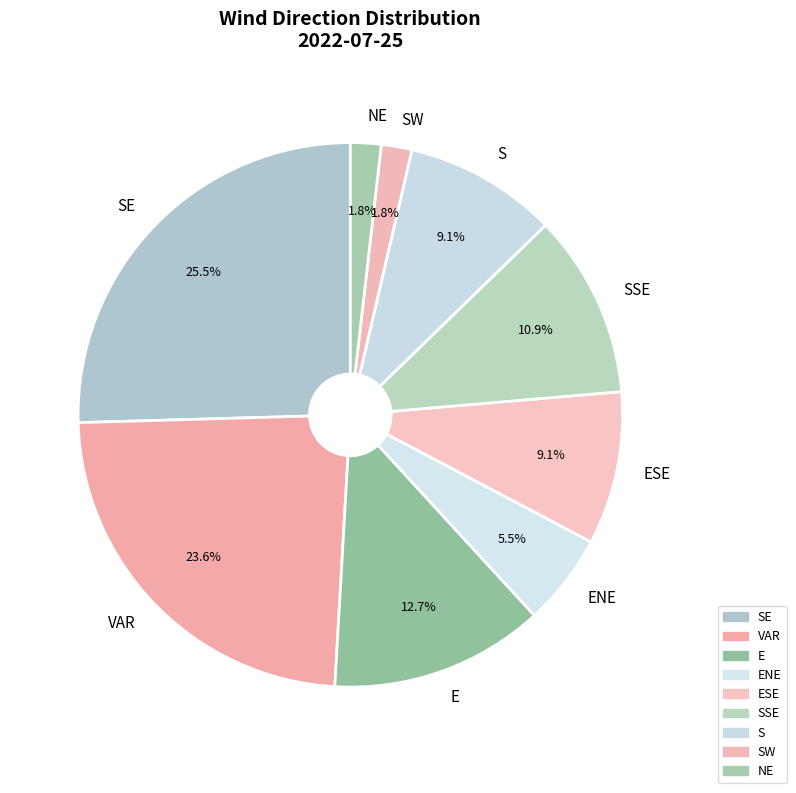

Is there any slice that represents more than half of the pie?

No